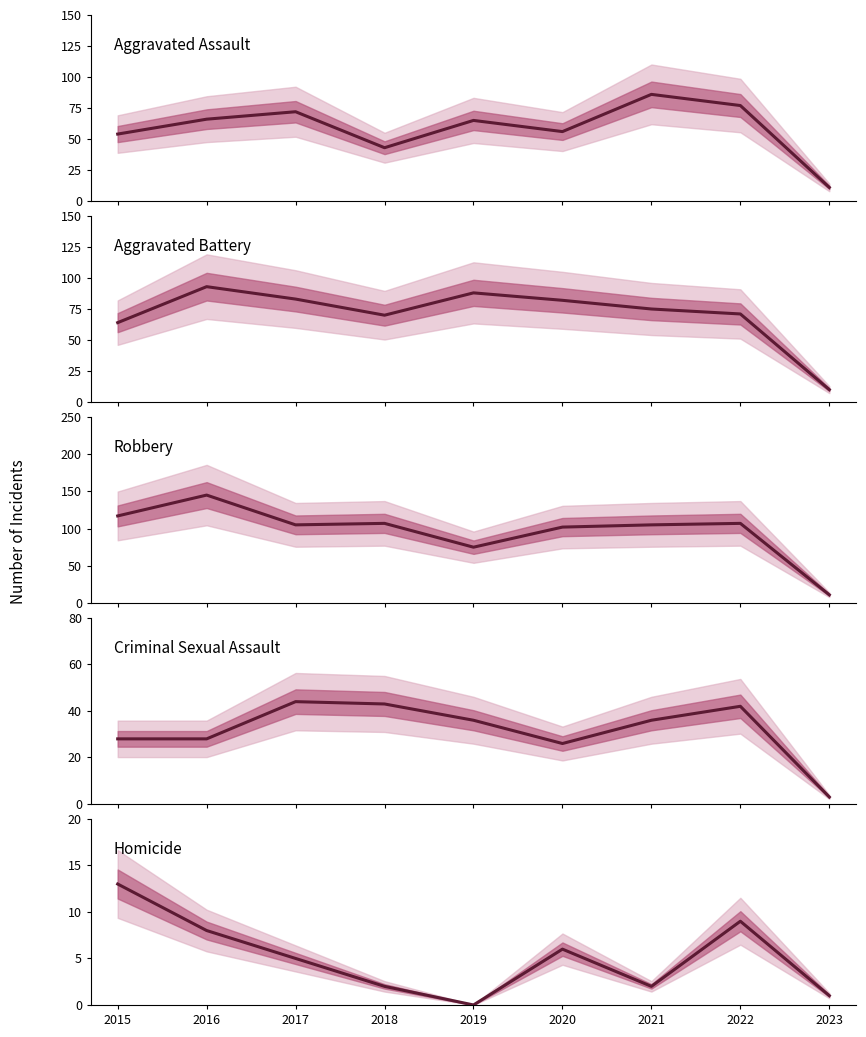

What is the value of the Robbery point at the 3rd from the left?

105